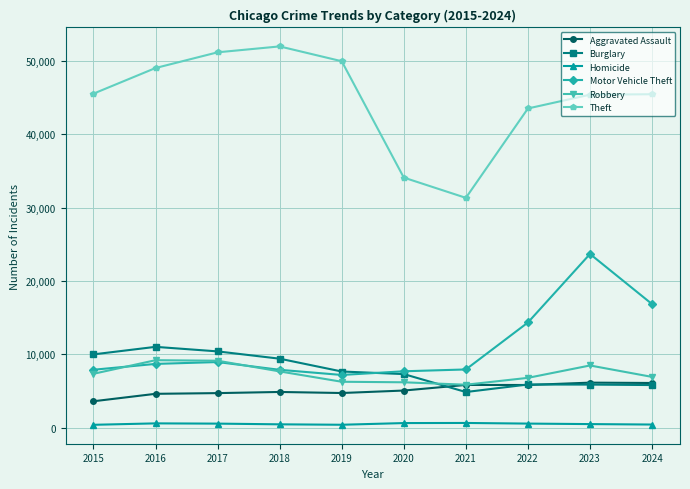

True or false: Motor Vehicle Theft and Theft intersect in this chart.

False